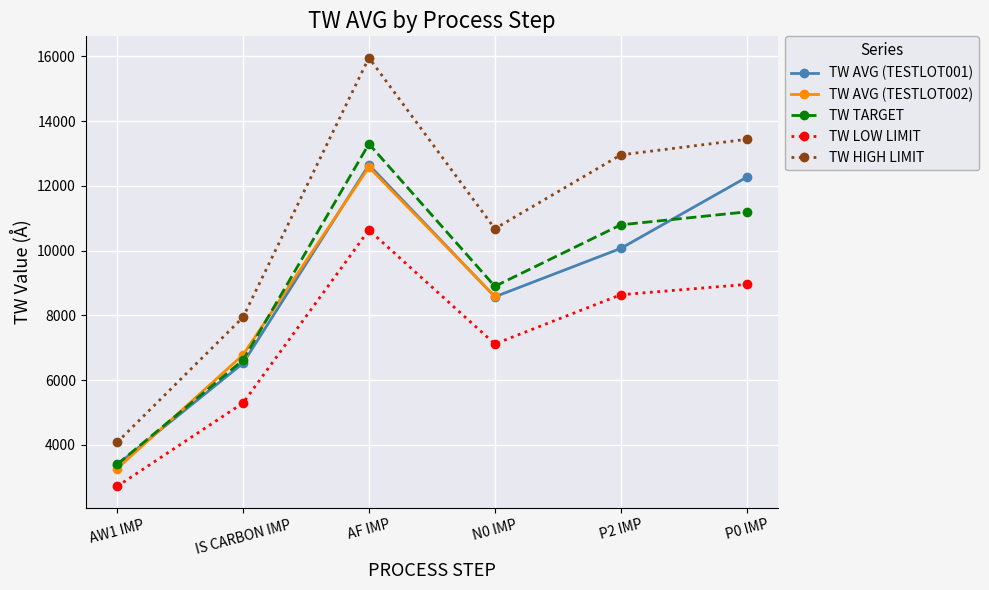

What is the average value of the TW AVG series?

8470